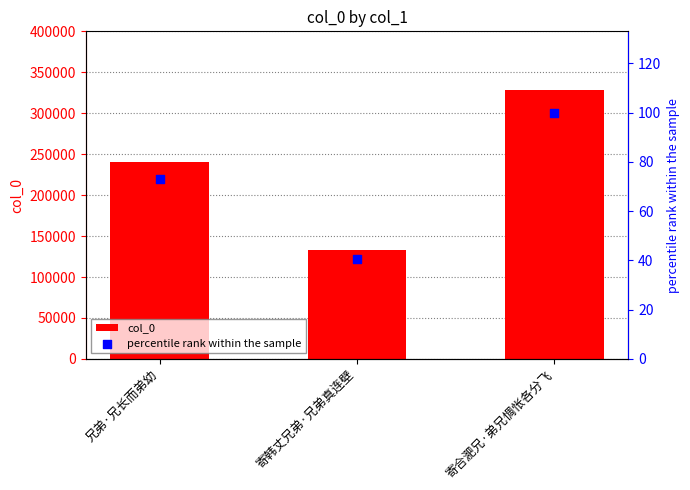

What are all the series names shown in the legend?

col_0, percentile rank within the sample